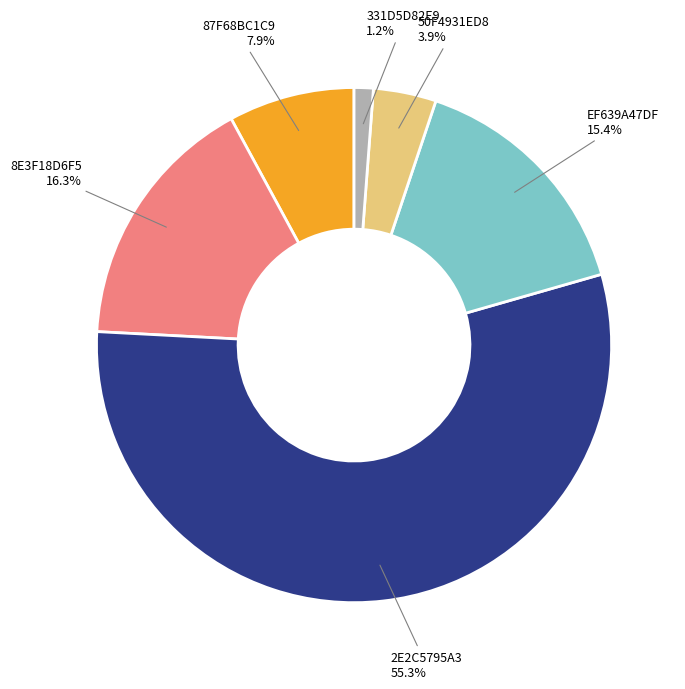

What is the largest slice in the pie chart?

2E2C5795A3